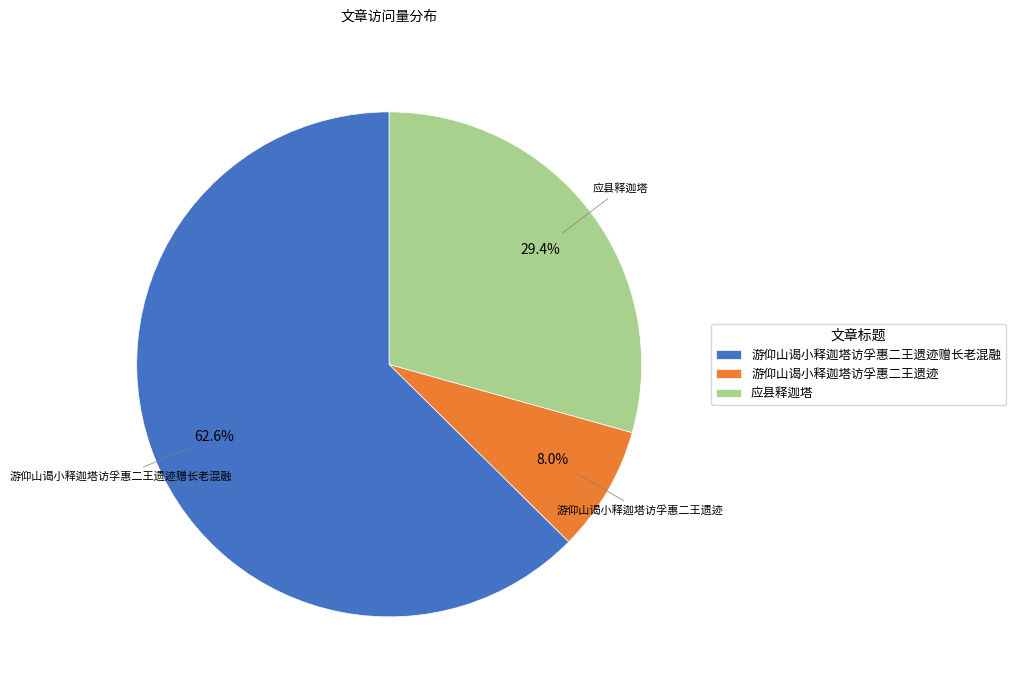

Count the number of slices in the pie.

3